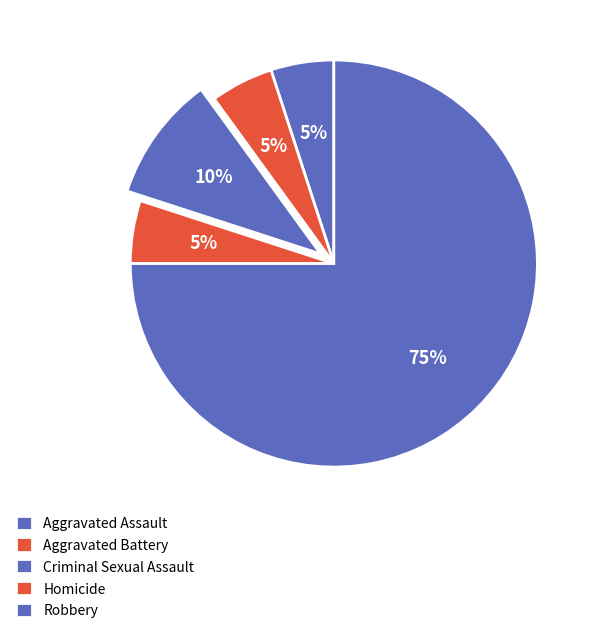

Count the number of slices in the pie.

5